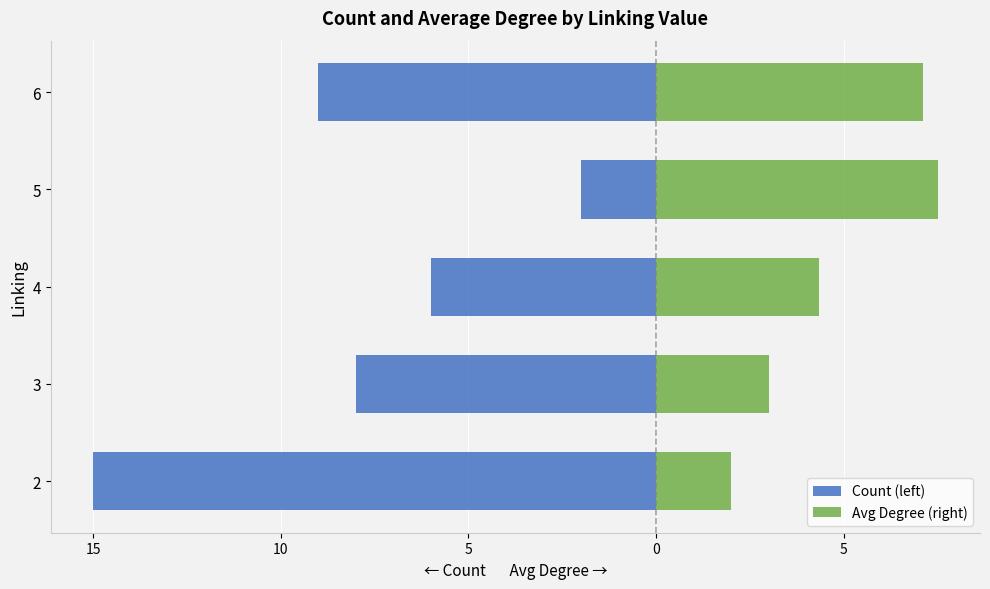

What is the highest value of the Avg Degree (right) series?

7.5